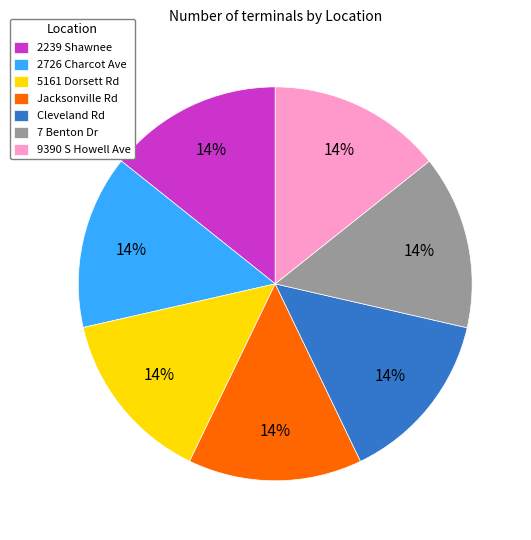

What is the ratio of the value at Jacksonville Rd to the value at 7 Benton Dr?

1.0